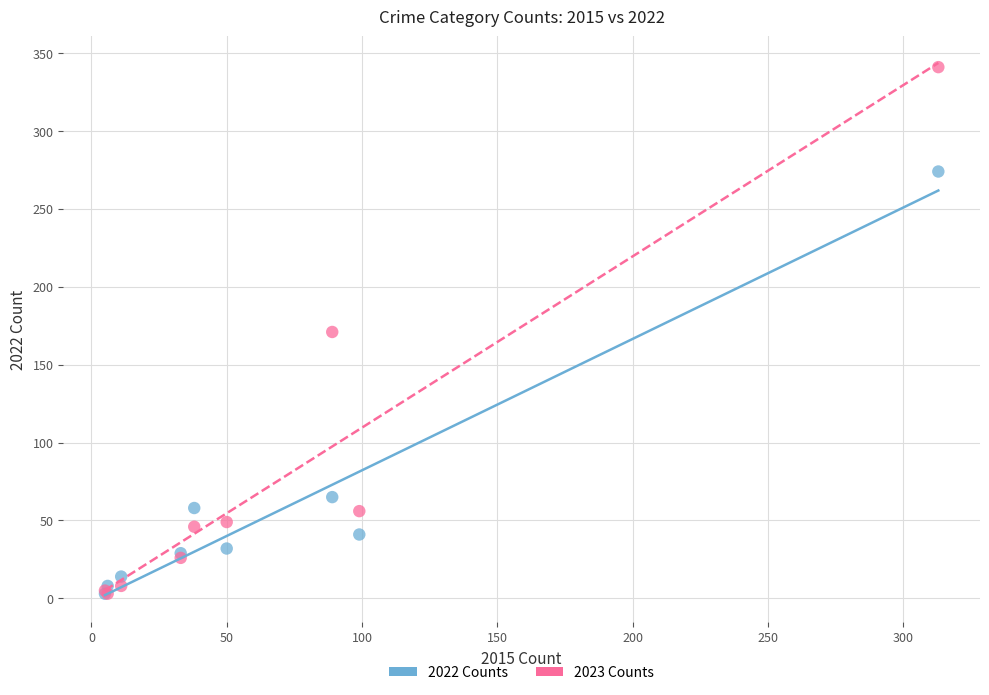

In the 2022 Counts series, what Y value is closest to 138?

65